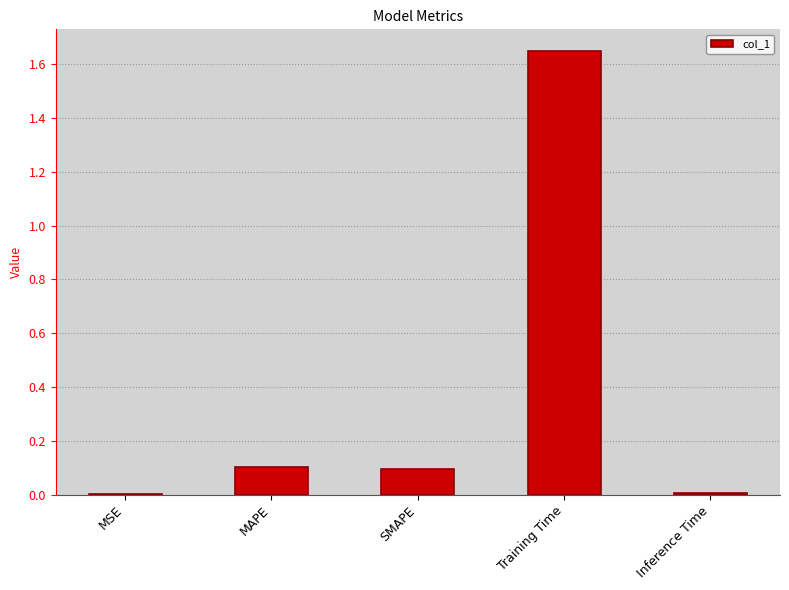

True or false: the data shows 0.0 at Inference Time.

True